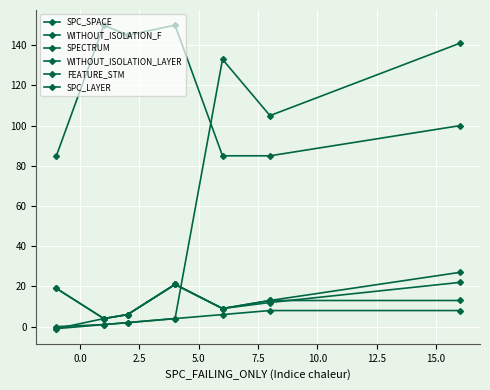

Where is SPC_LAYER nearest to the value 3?

2.5